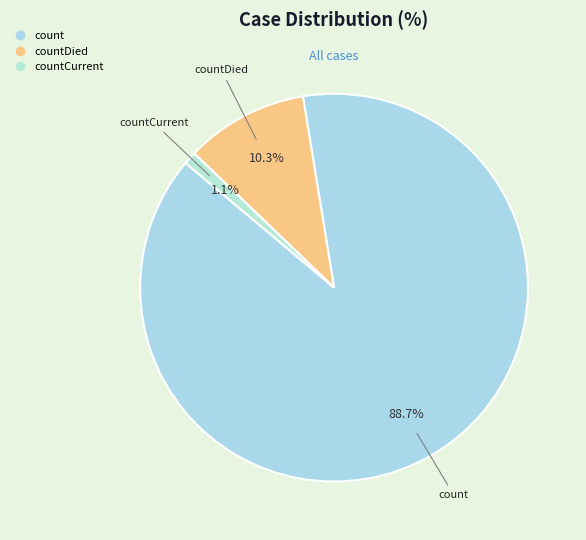

Which category has the biggest portion of the pie?

count